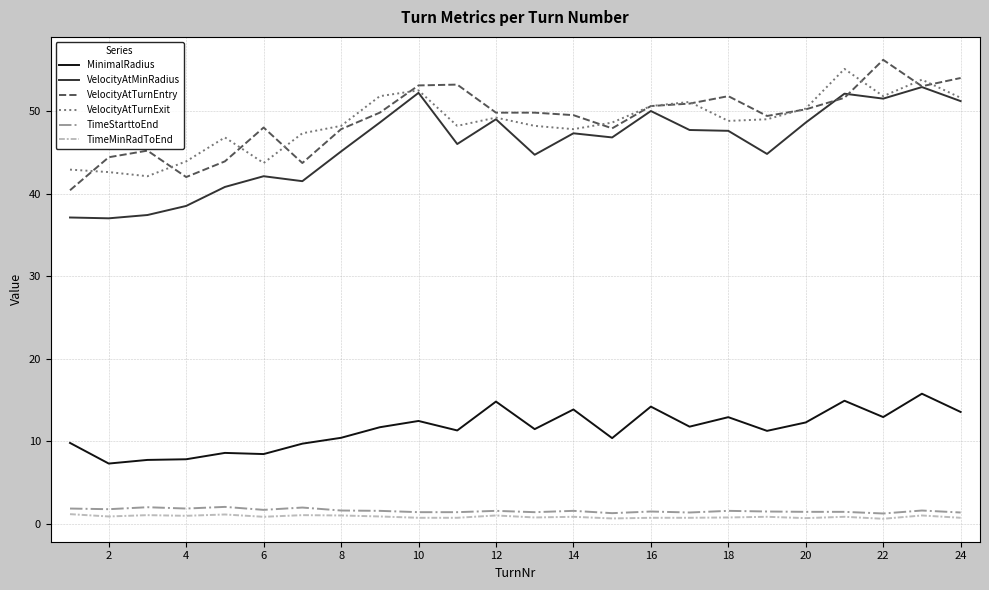

What is the sum of all VelocityAtTurnExit values?

1165.9